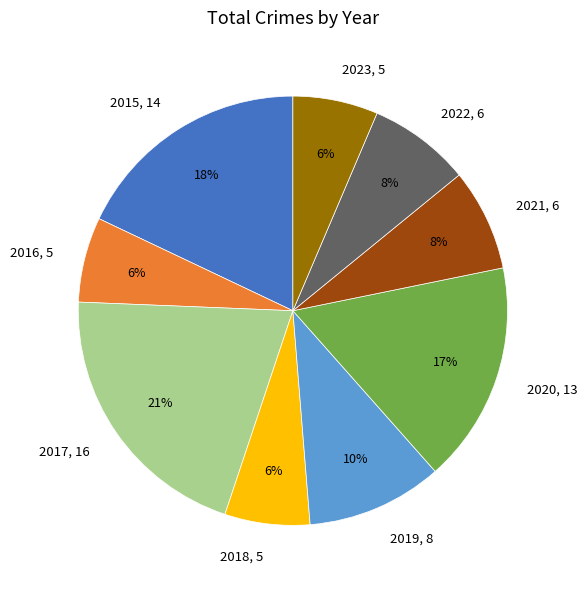

The 2022 slice represents 8% of the pie. True or false?

True